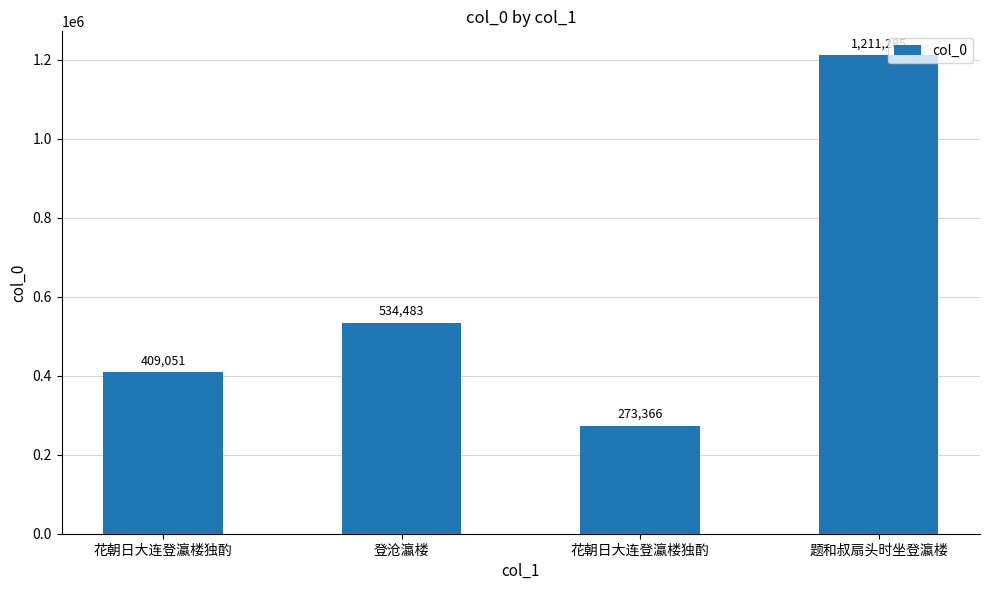

Reading right to left, transcribe all the data shown in this chart.

1211285	273366	534483	409051